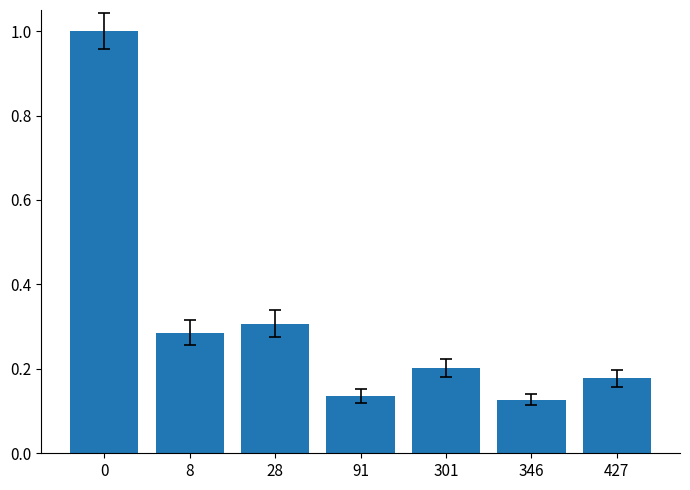

What is the difference between the values at 8 and 0?

0.7